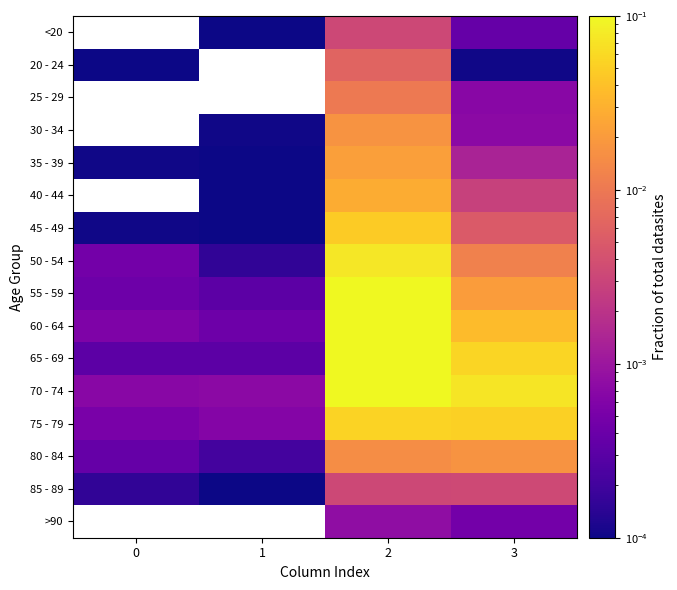

Is the value of 75 - 79 at 3 greater than the value of 30 - 34 at 1?

Yes